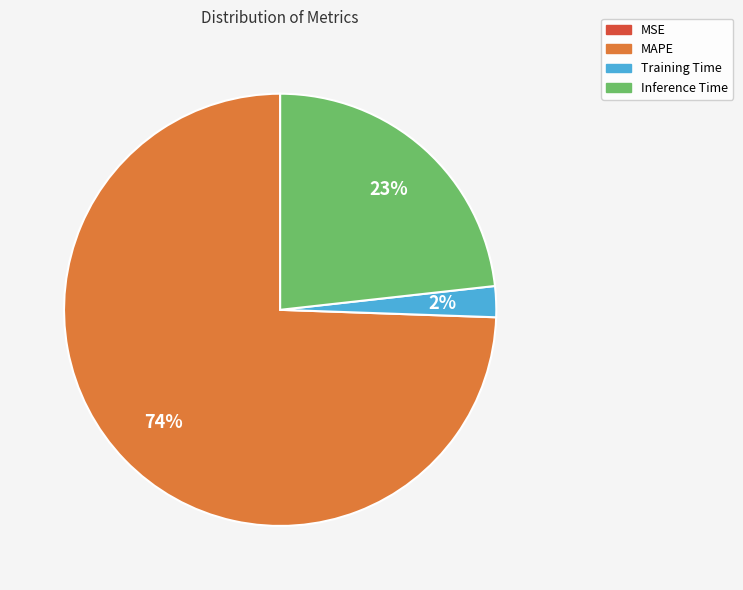

Between Training Time and MAPE, which is larger?

MAPE